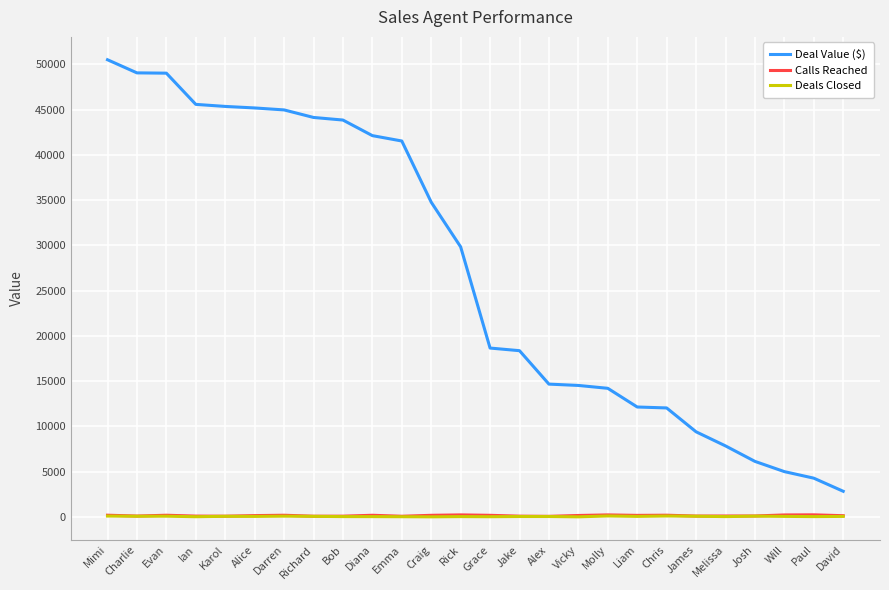

Which series has the largest total across all categories?

Deal Value ($)